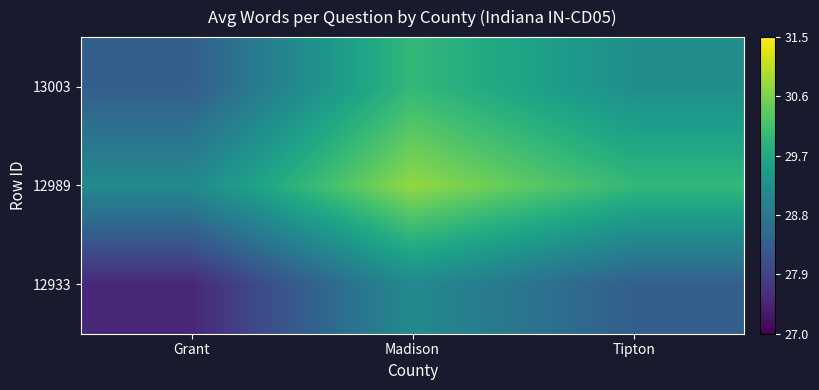

What is the smallest value displayed?

27.5